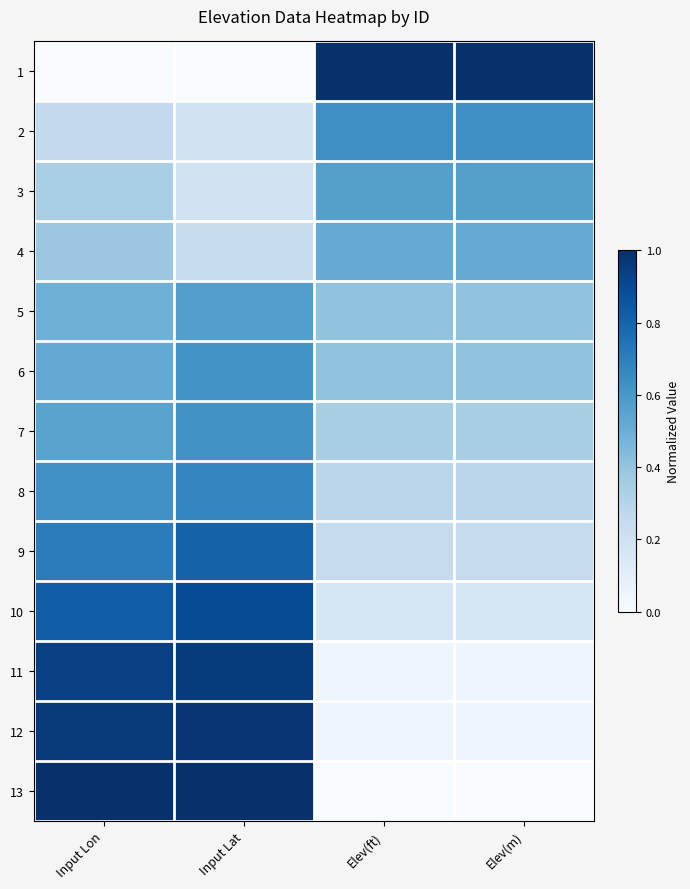

At Input Lat, list the series in order from largest to smallest.

13, 12, 11, 10, 9, 8, 7, 6, 5, 4, 2, 3, 1